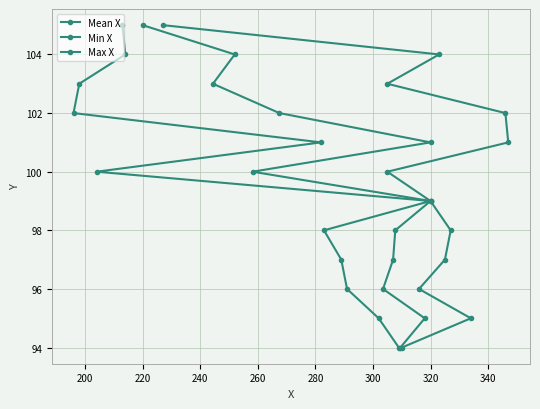

Rank the series by their maximum value, from highest to lowest.

Mean X, Min X, Max X